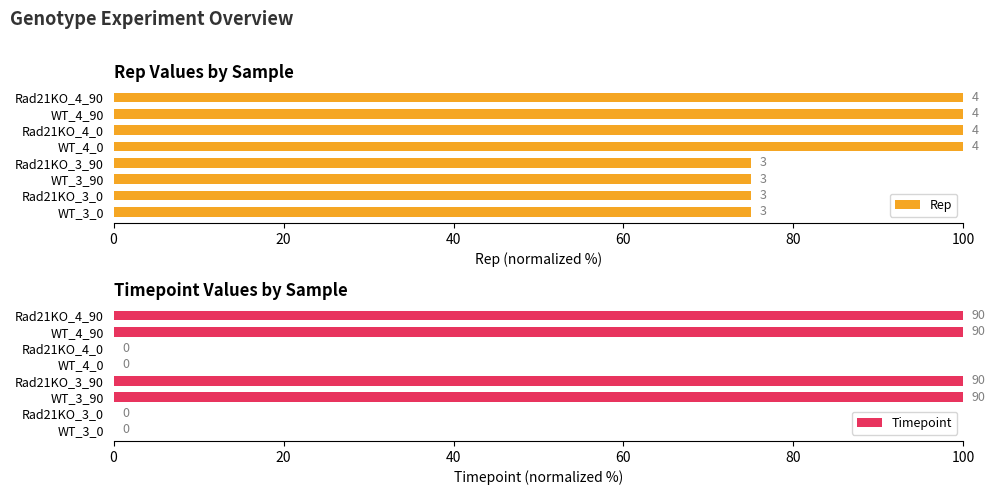

True or false: Timepoint has a value of 0 at Rad21KO_4_0.

True